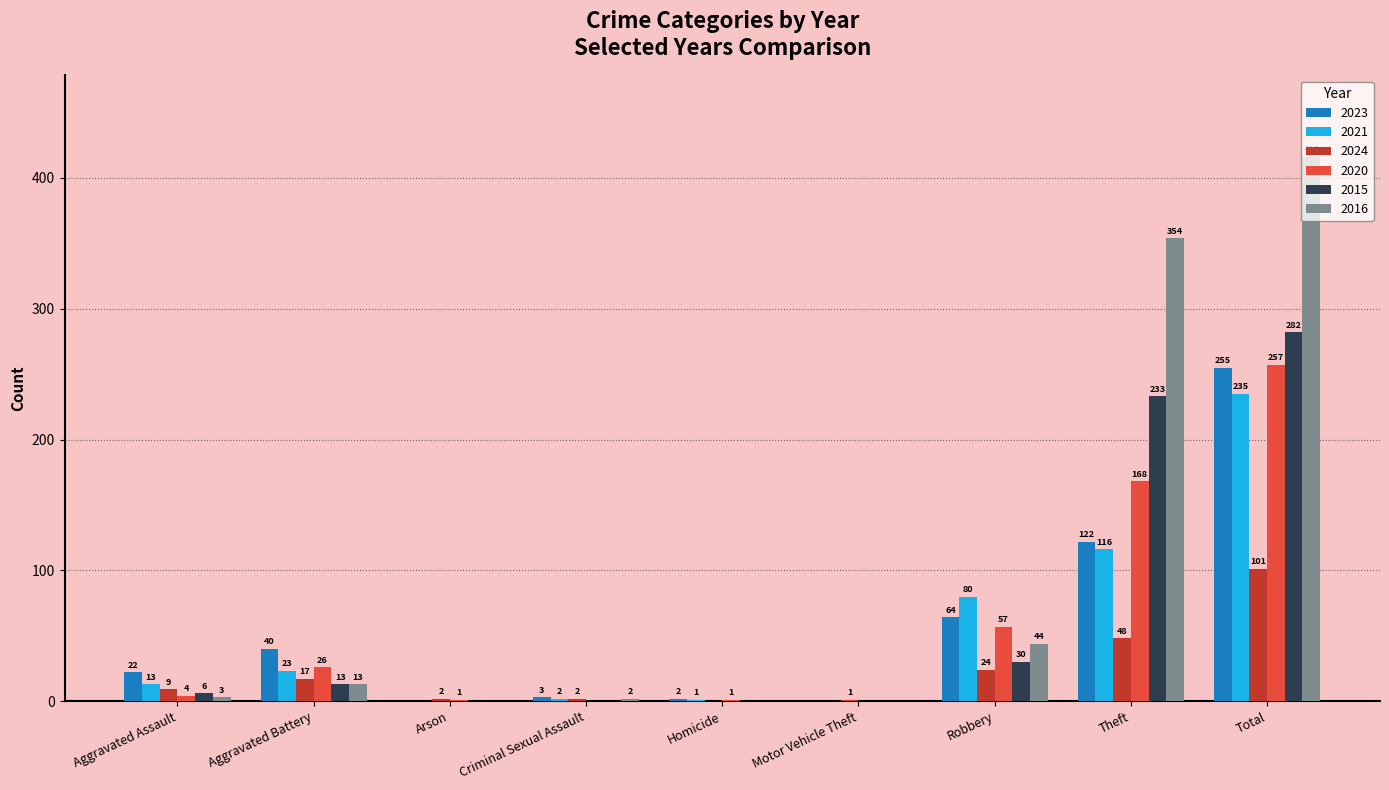

Which series has the widest spread of values?

2016